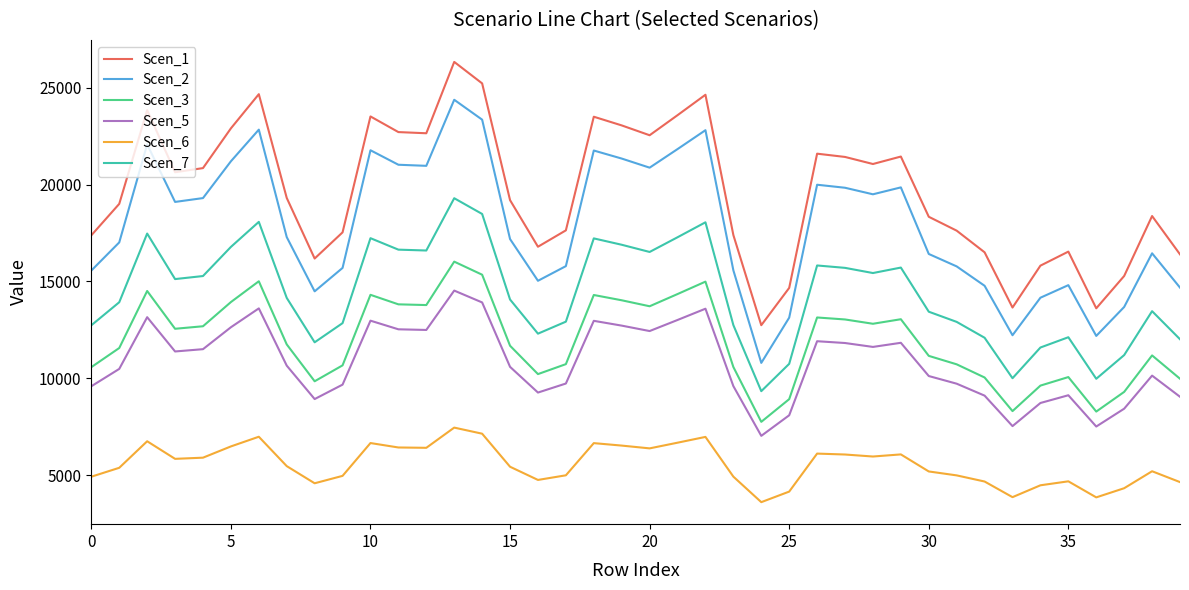

Which series has the widest spread of values?

Scen_1